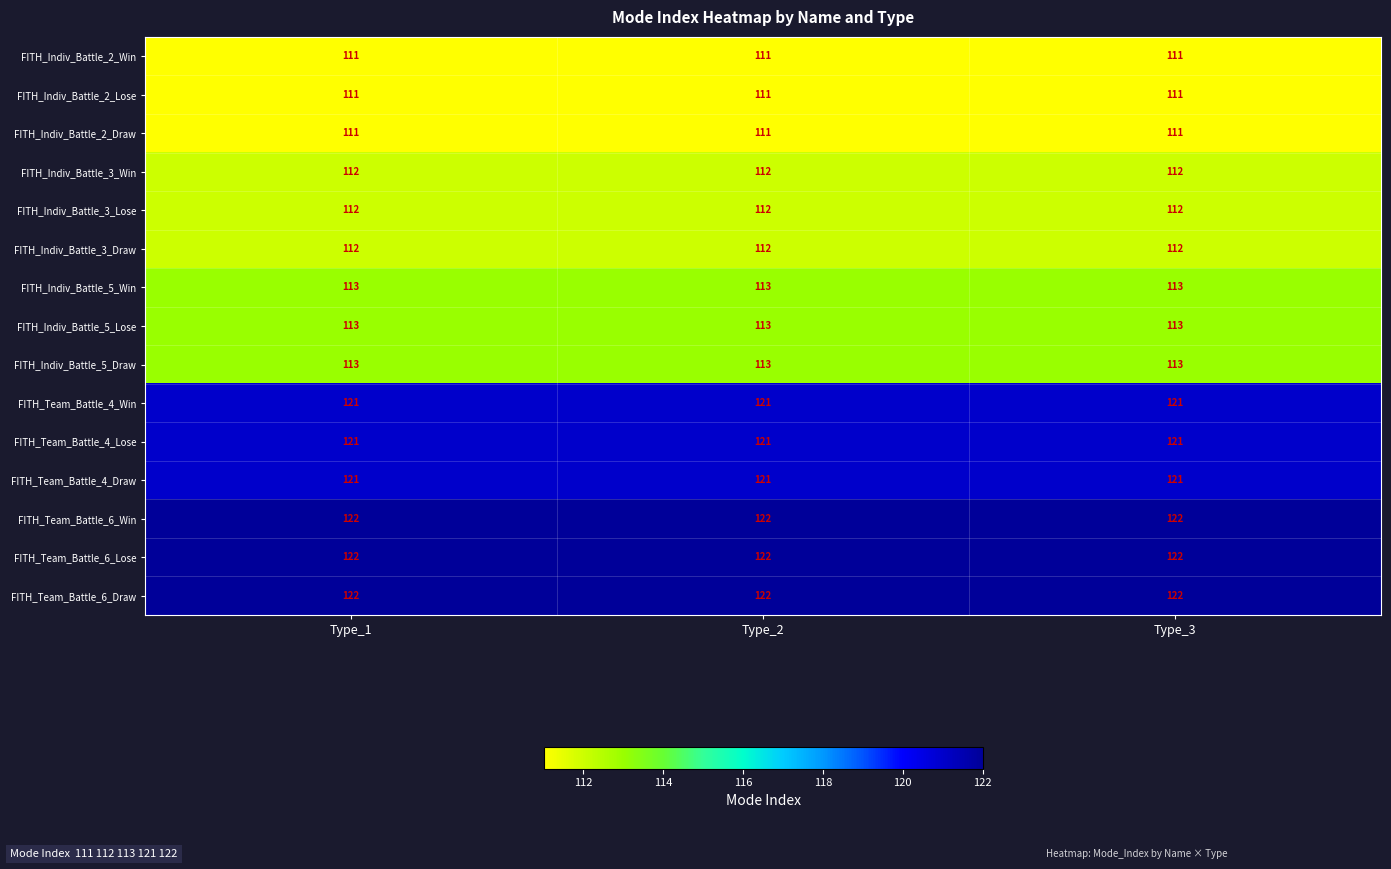

What is the greatest value displayed?

122